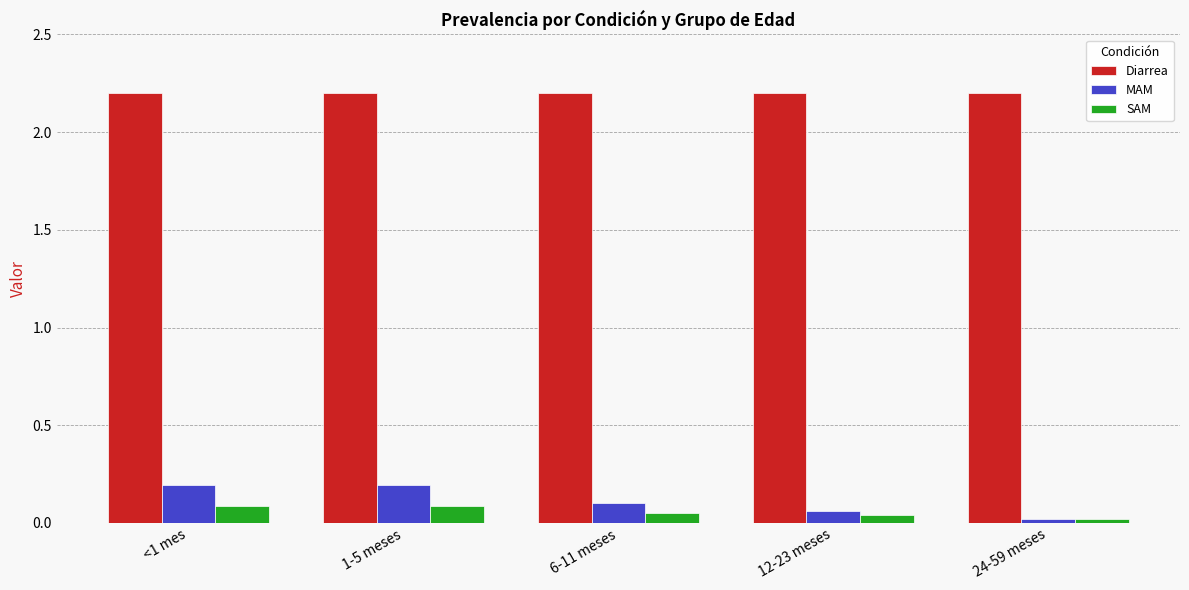

Which series has the largest range (max minus min)?

MAM